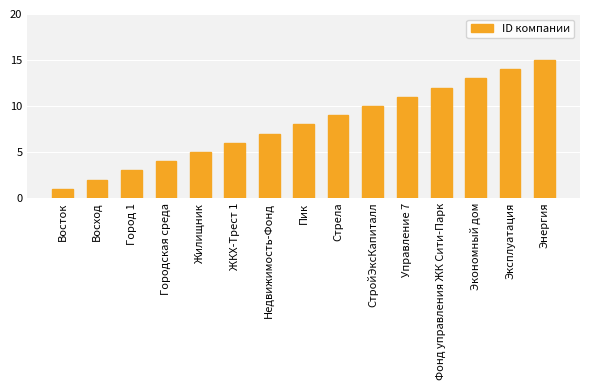

What is the change in value from Восход to Город 1?

+1